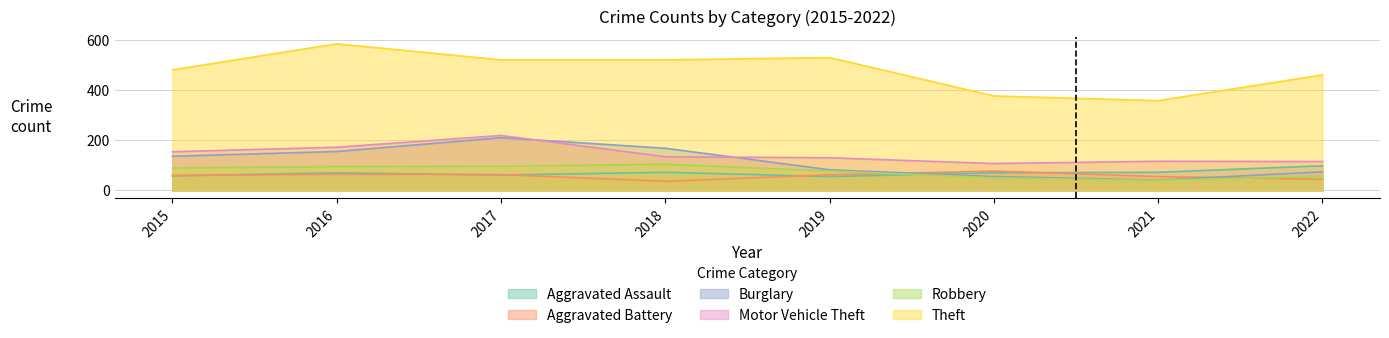

What is the sum of the Theft values at 2020 and 2019?

907